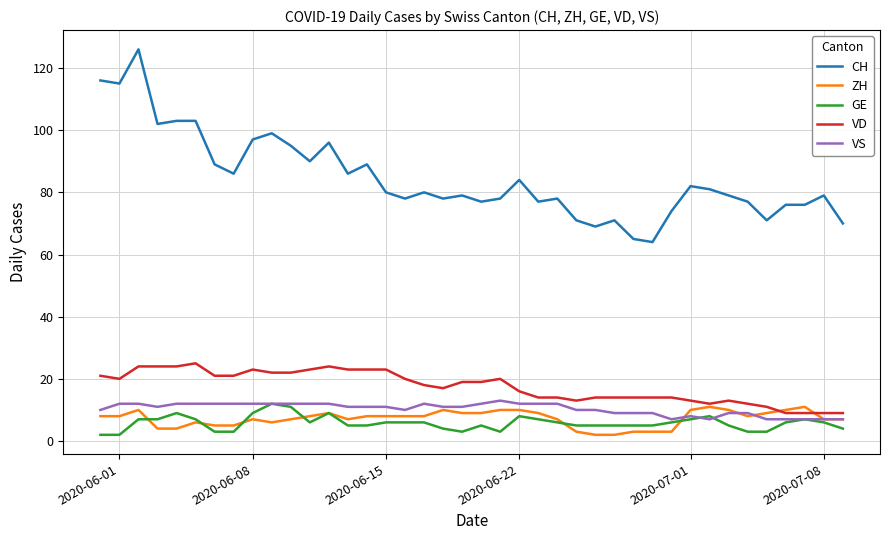

How many lines are shown in the chart?

5